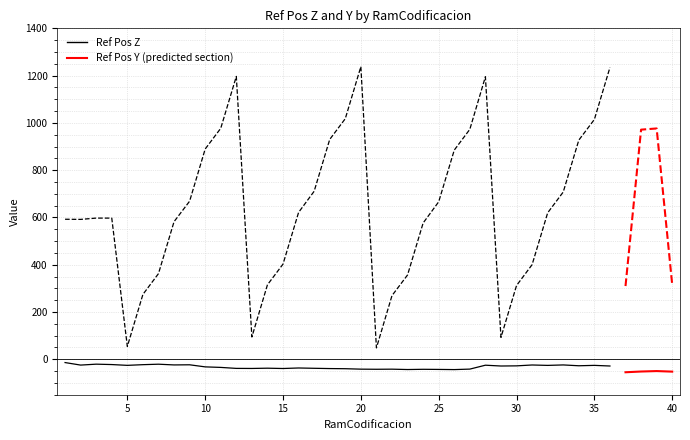

Does the chart display data point markers on the line(s)?

No